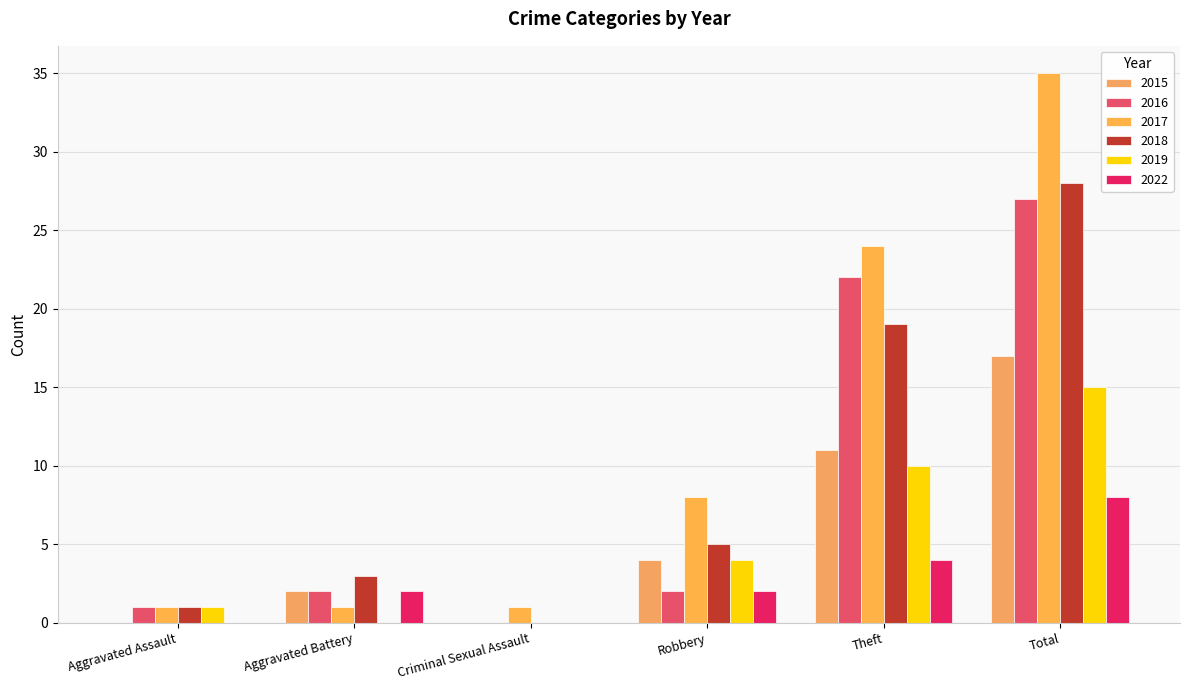

How many categories are shown in the chart?

6